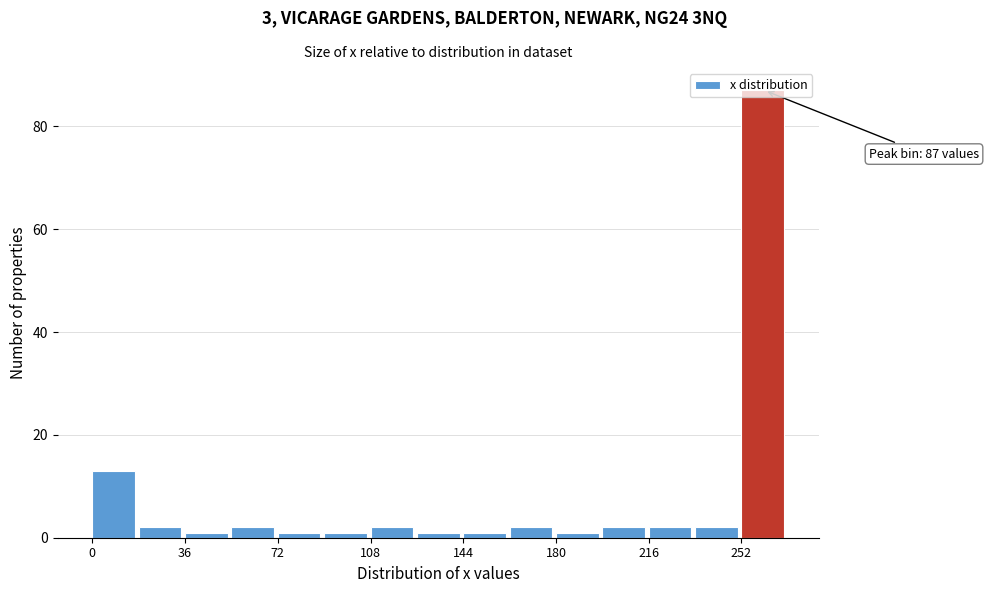

Around what value on the x-axis is the tallest bar? Give the approximate position of its centre, as read against the axis.

260